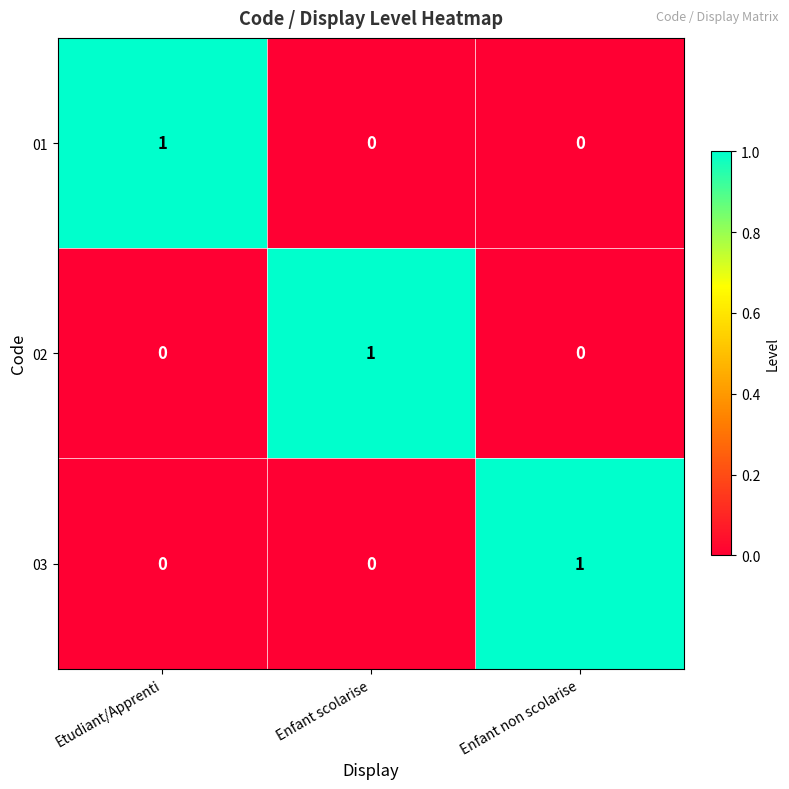

Reading right to left, extract all data points from this chart.

01: Enfant non scolarise=0	Enfant scolarise=0	Etudiant/Apprenti=1
02: Enfant non scolarise=0	Enfant scolarise=1	Etudiant/Apprenti=0
03: Enfant non scolarise=1	Enfant scolarise=0	Etudiant/Apprenti=0